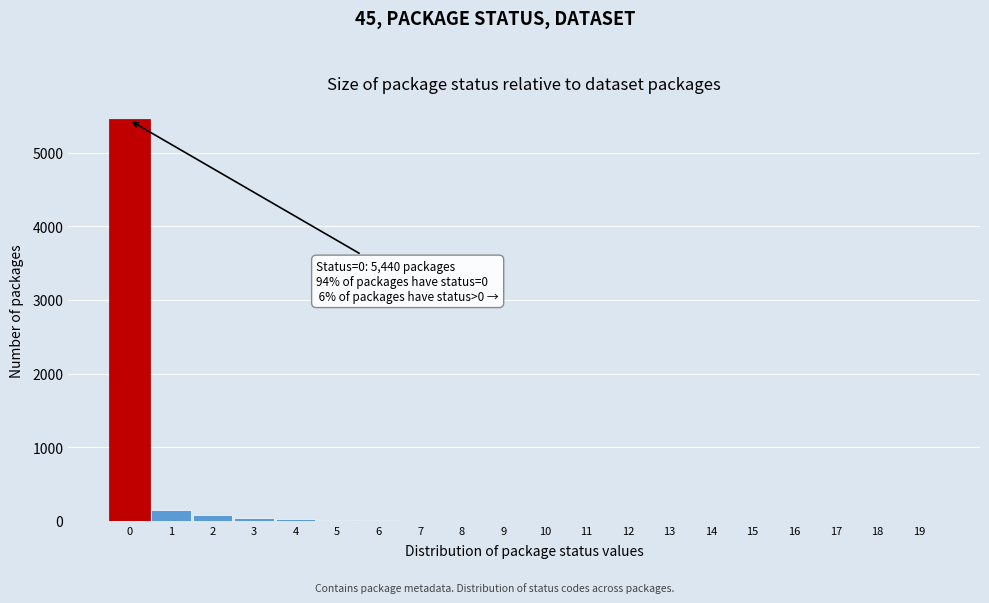

Is it true that the value at 16 is 0?

True